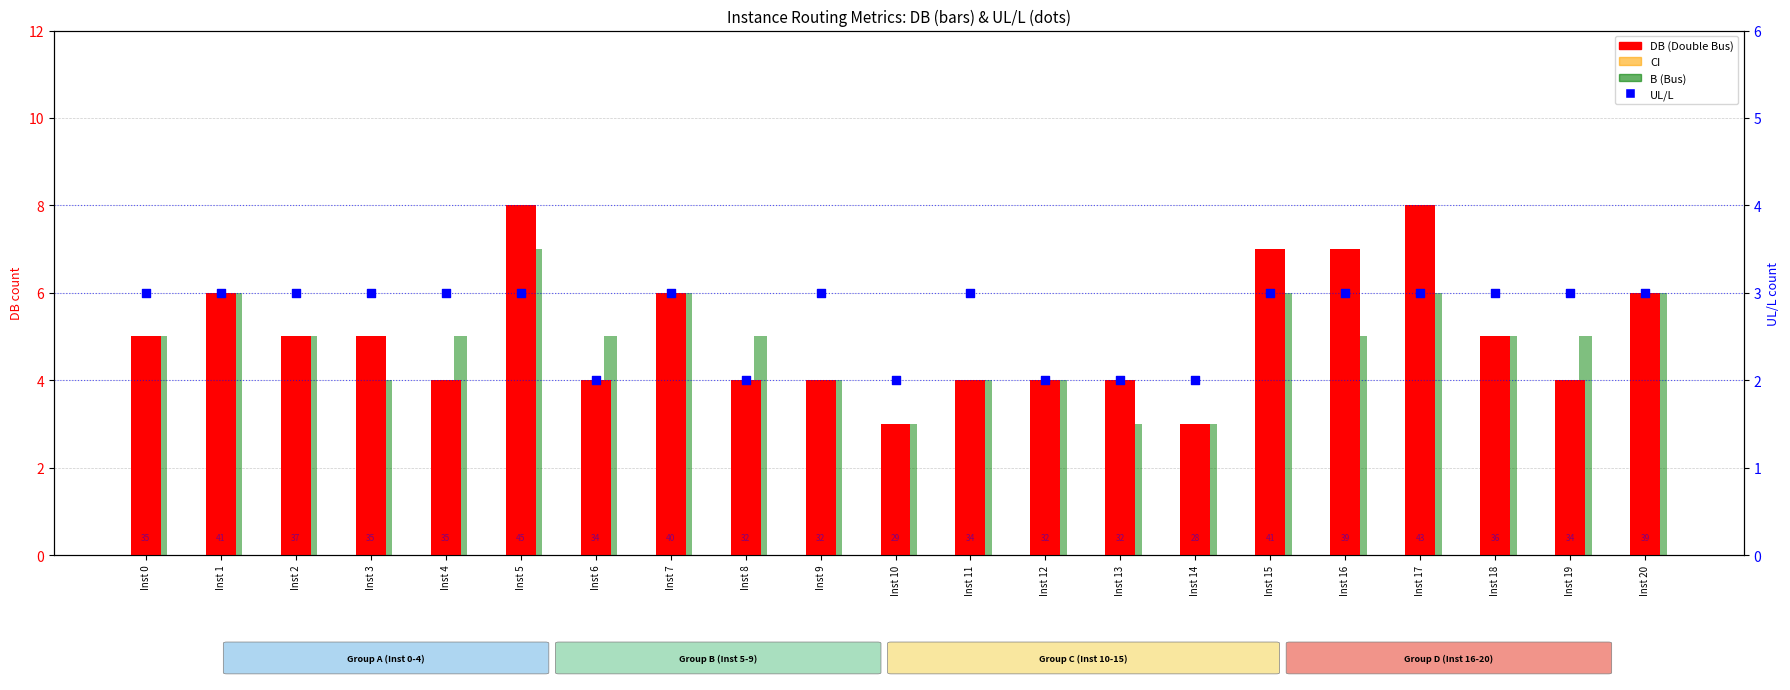

Which series has the largest total across all categories?

DB (Double Bus)